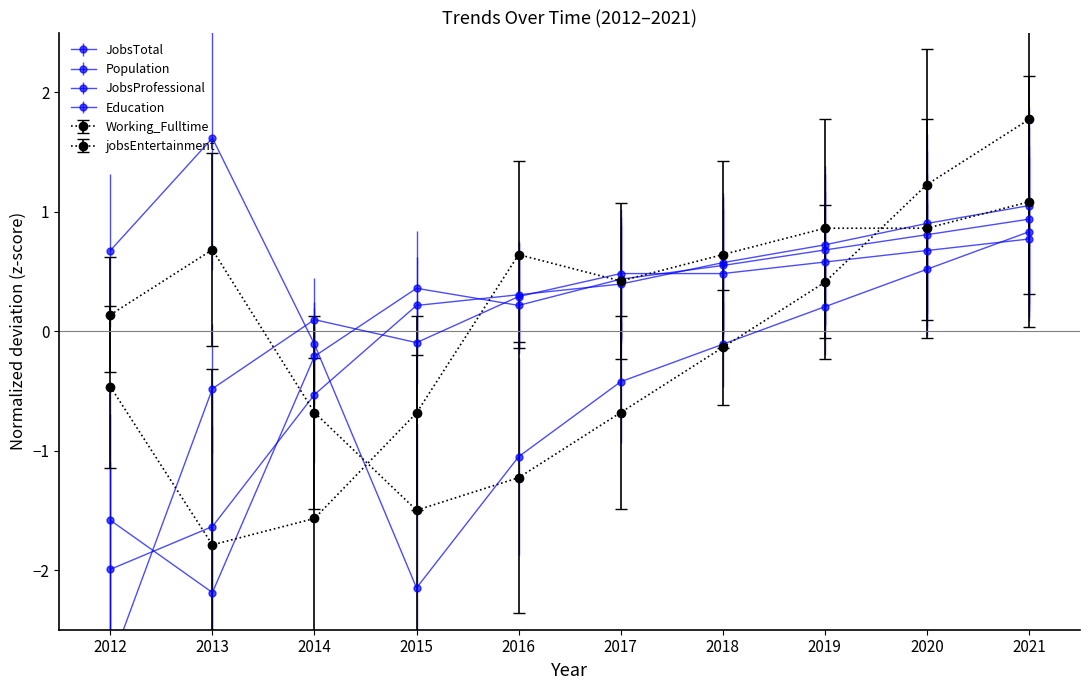

What are all the series names shown in the legend?

JobsTotal, Population, JobsProfessional, Education, Working_Fulltime, jobsEntertainment